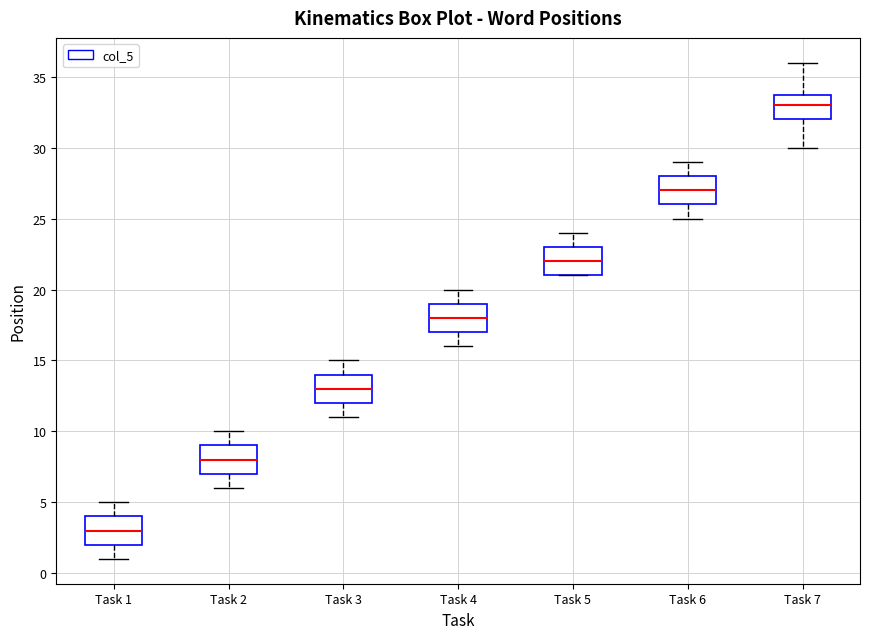

Where does the upper whisker of the box for Task 5 end on the y-axis? The values are not printed on the chart, so give them approximately, as read against the axis.

24